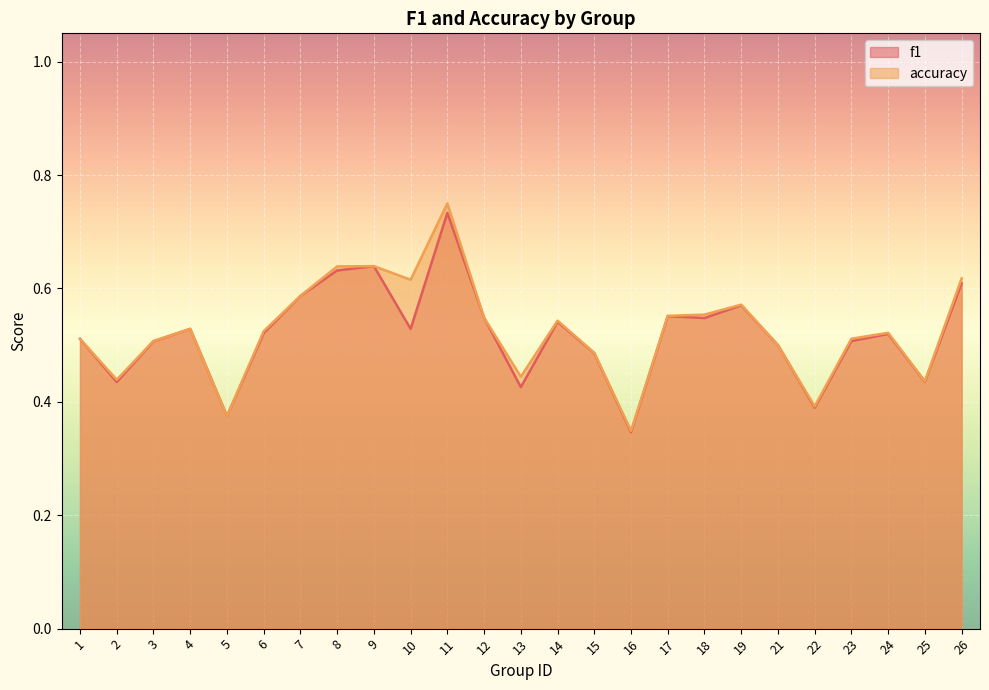

Read the f1 value at 17.

0.6